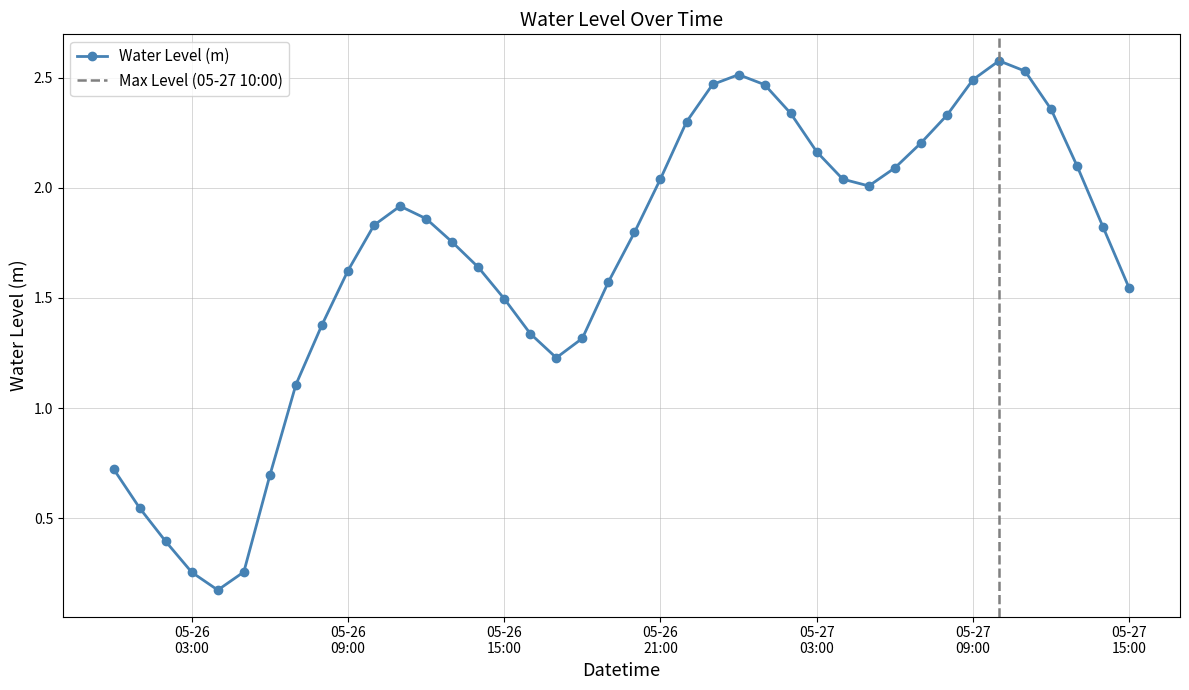

What is the label of the 38th point from the left?

2024-05-27 13:00:00